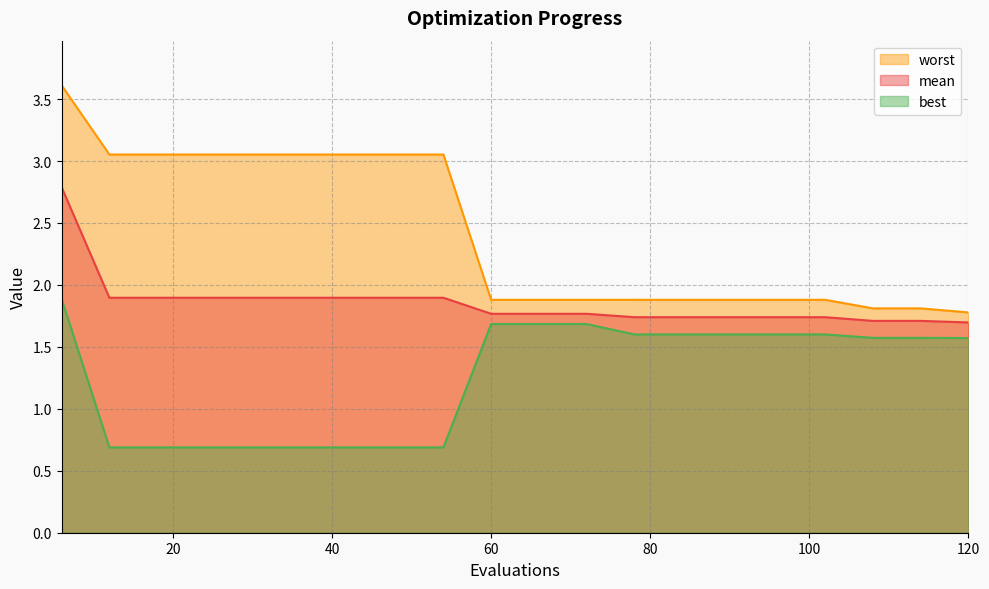

Between 12 and 60, which series saw the biggest shift?

worst